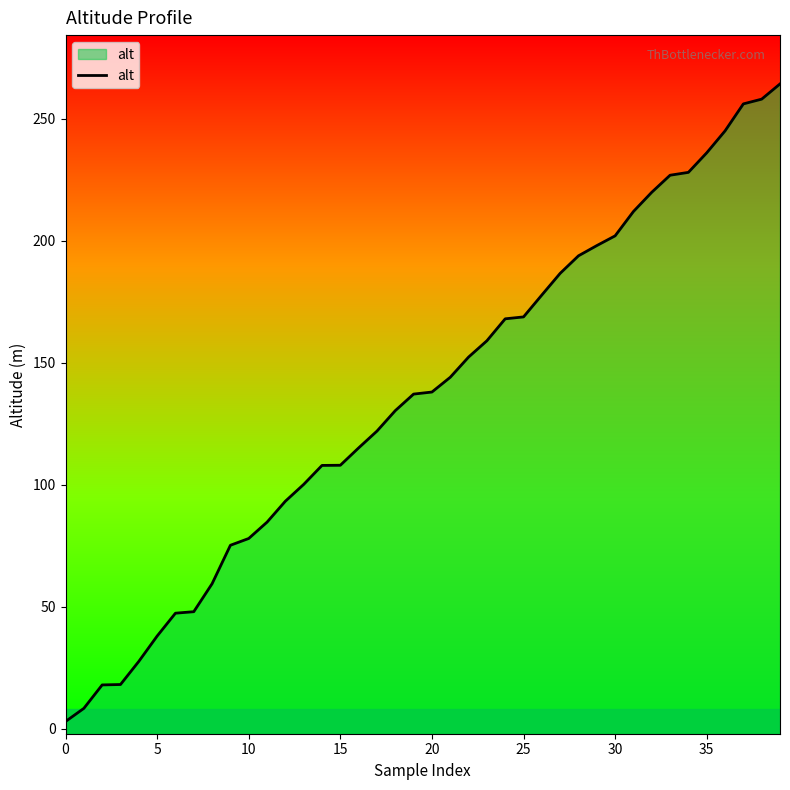

Reading right to left, list all the values displayed in this chart.

264.2	258.0	256.0	245.0	236.0	228.0	226.8	219.8	212.0	202.0	198.0	193.8	186.6	177.7	168.8	168.0	159.0	152.3	144.0	138.0	137.1	130.4	122.0	115.1	108.0	107.9	100.1	93.3	84.7	78.0	75.2	59.4	48.0	47.4	38.0	27.6	18.2	18.0	8.4	3.0